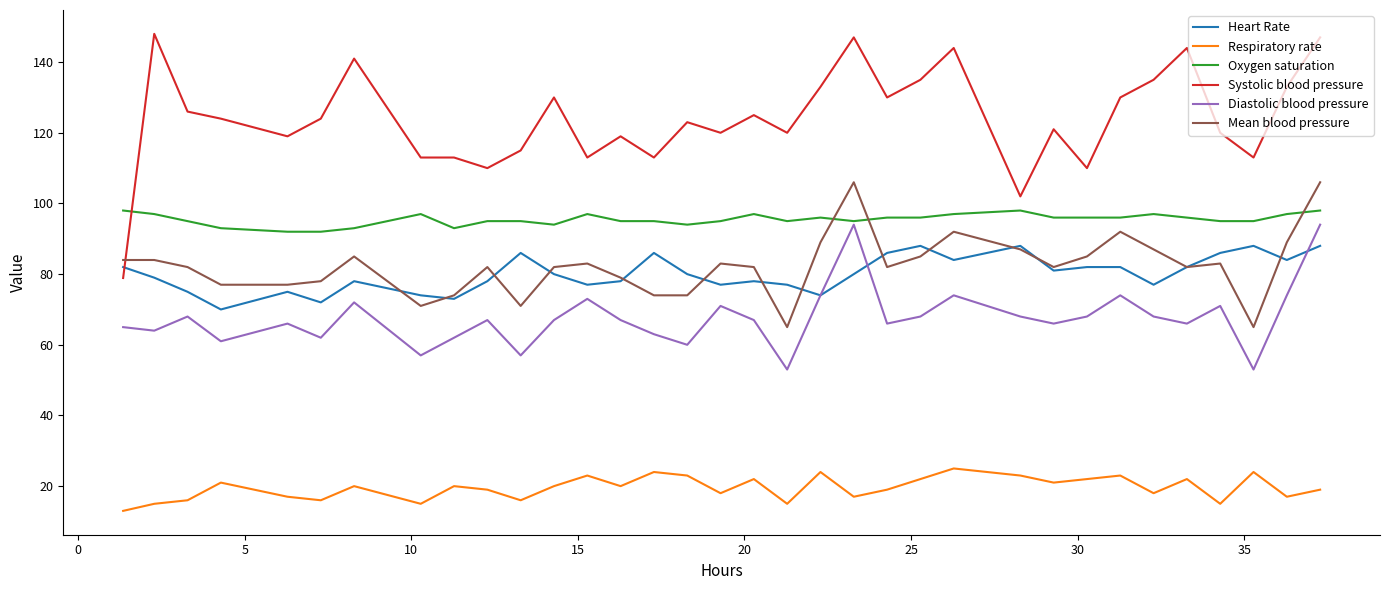

At how many categories does at least one series exceed 129?

13